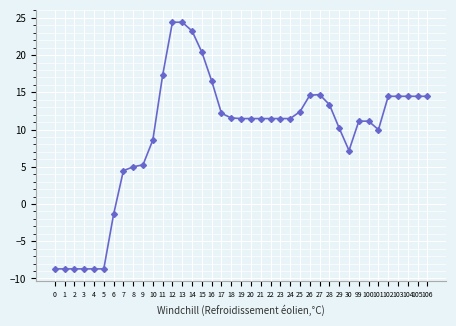

Between 0 and 16, which is larger?

16